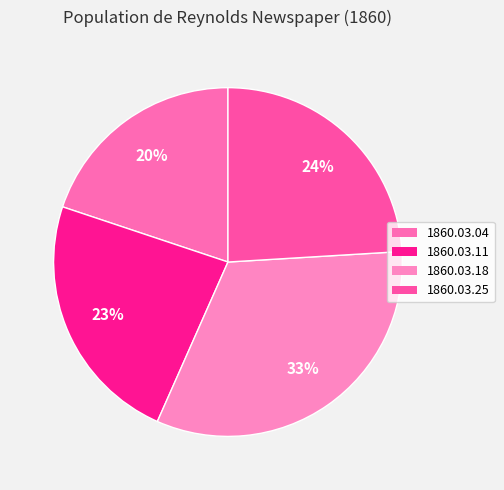

Rank the categories by value from highest to lowest.

1860.03.18_Reynold'sNewspaper, 1860.03.25_Reynold'sNewspaper, 1860.03.11_Reynold'sNewspaper, 1860.03.04_Reynold'sNewspaper